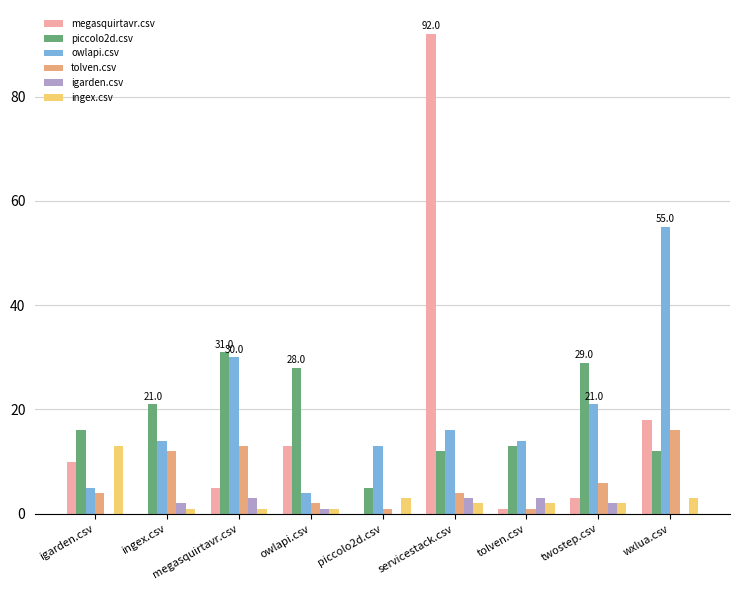

At which category is the sum across all series the highest?

servicestack.csv